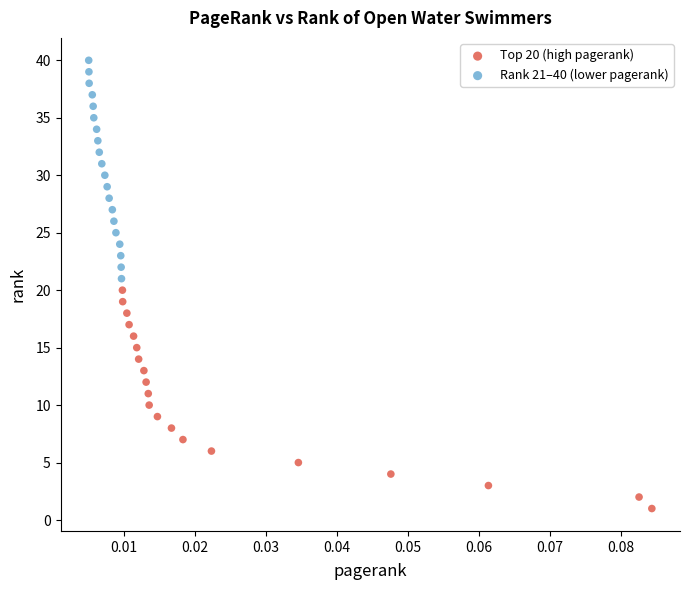

Which series reaches the maximum Y coordinate?

Rank 21–40 (lower pagerank)